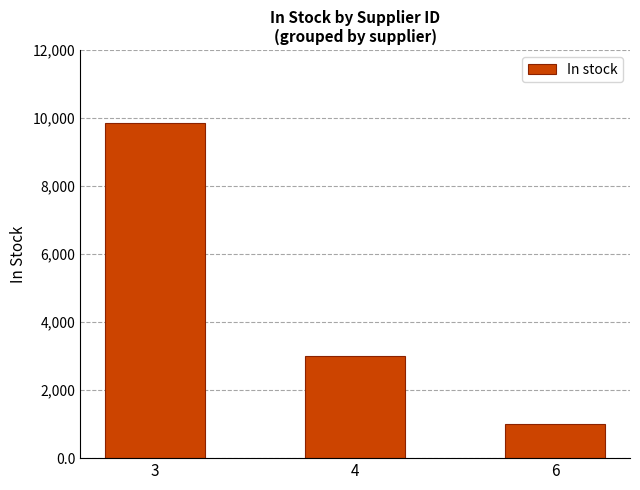

True or false: the data shows 3950 at 4.

False